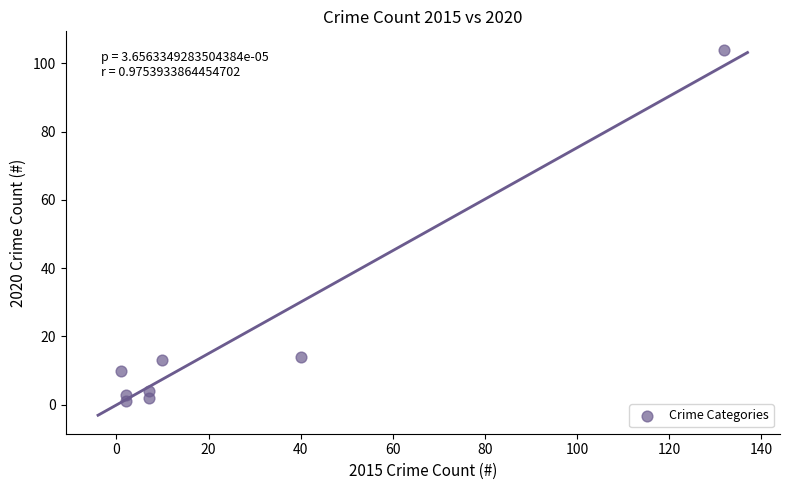

What is the range of X values (max minus min)?

131